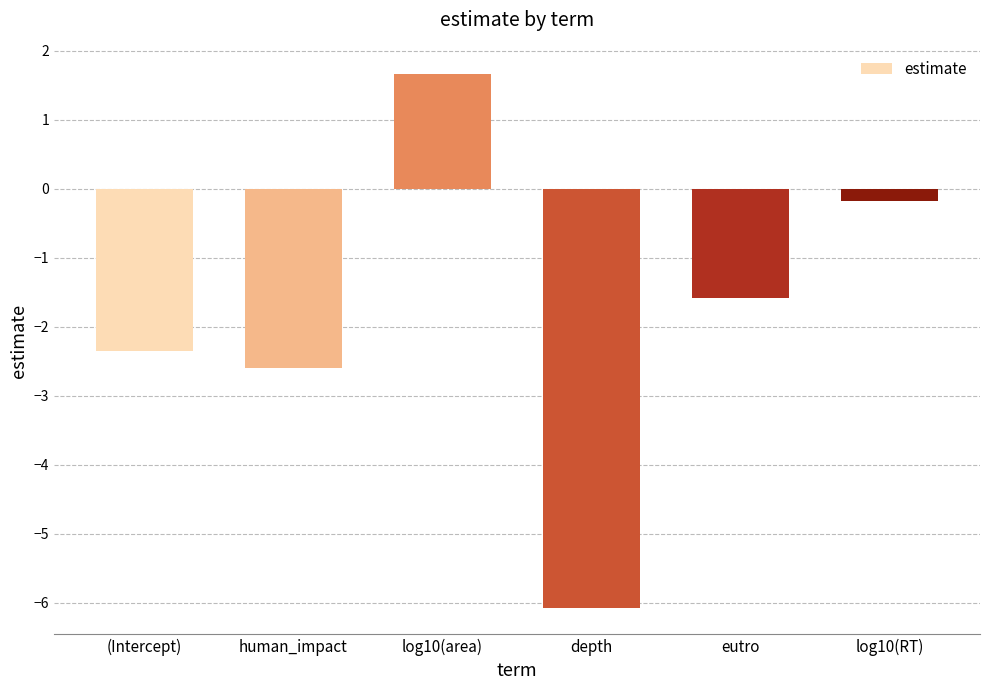

The value at human_impact is -0.8. True or false?

False